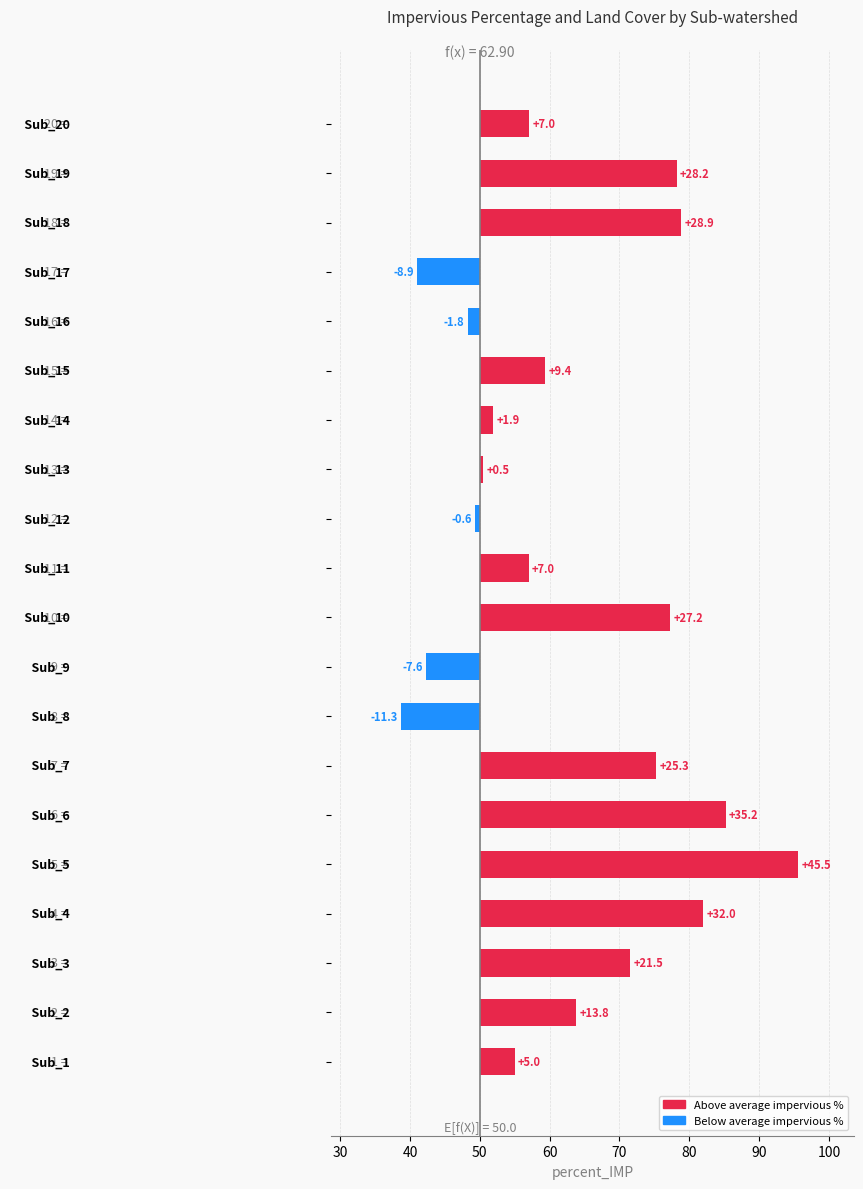

The value at 80 is 38.5. True or false?

False